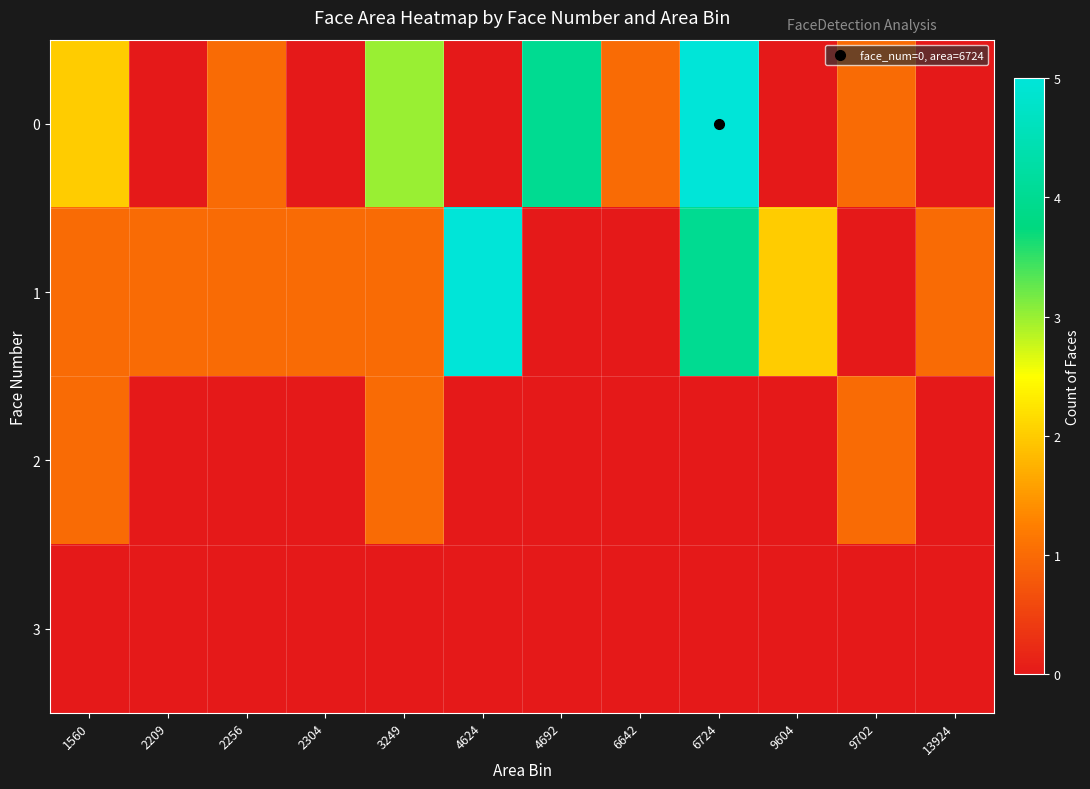

Count the number of categories in the chart.

12